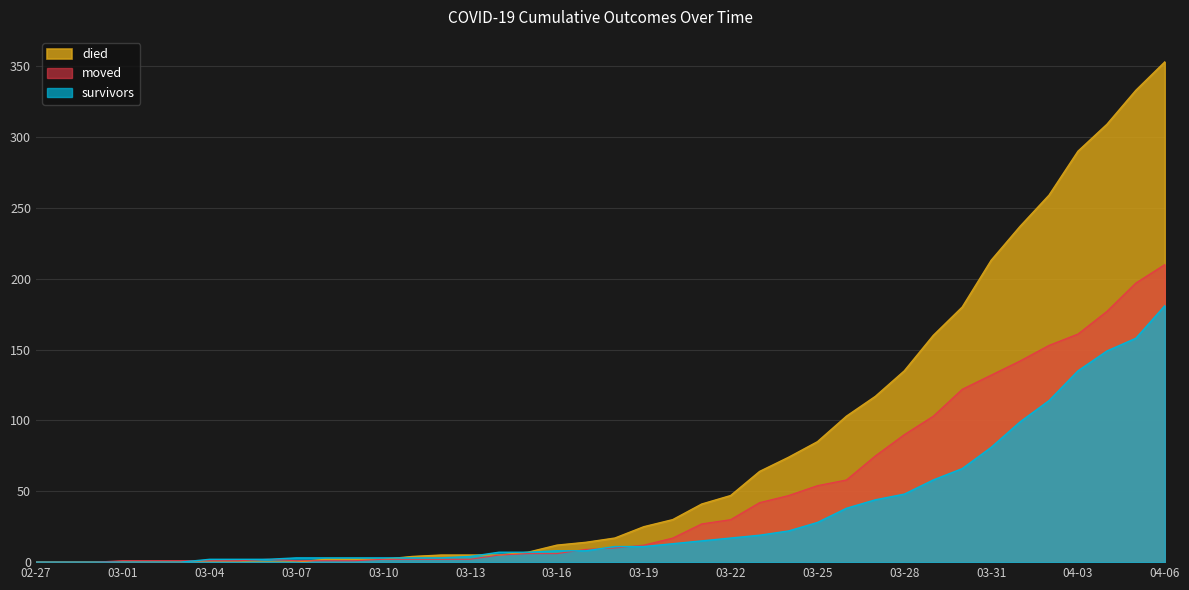

What are all the series names shown in the legend?

died, moved, survivors